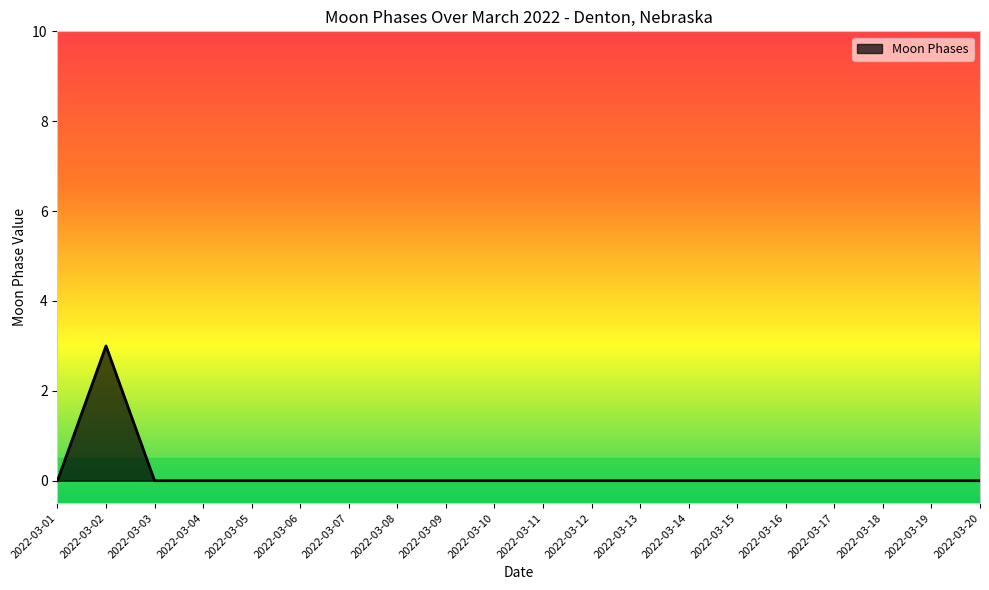

Count the values in the range 0 to 1.

19